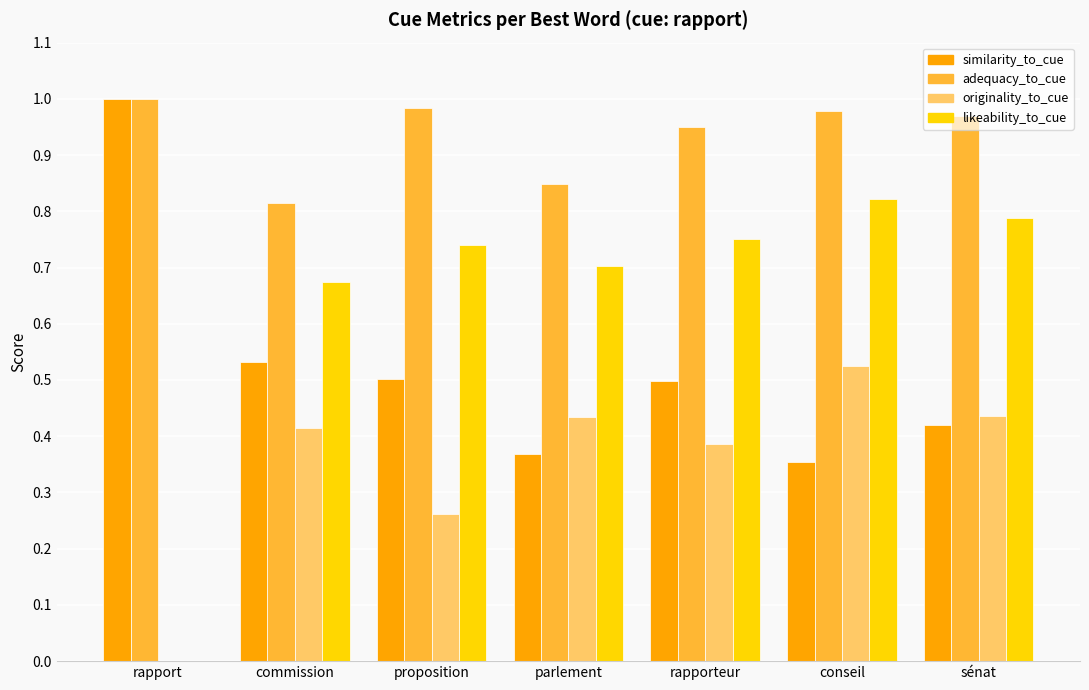

True or false: similarity_to_cue has a value of 0.5 at rapporteur.

True